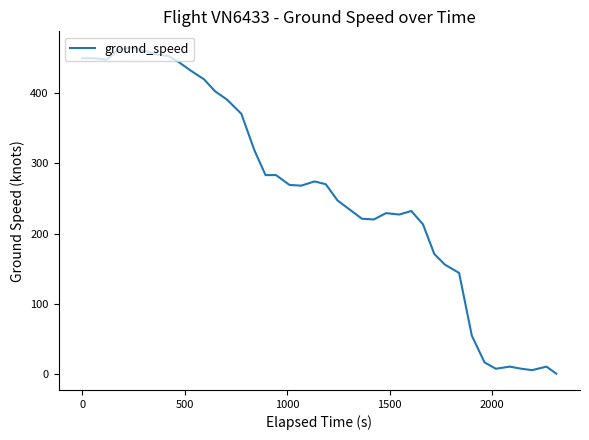

True or false: the data shows 214 at 33.

False